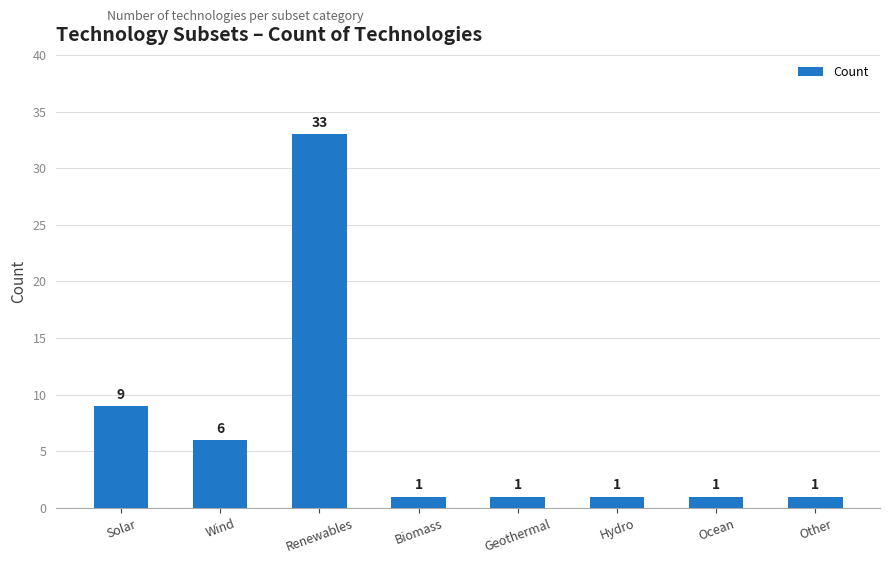

What is the label of the 7th bar from the left?

Ocean